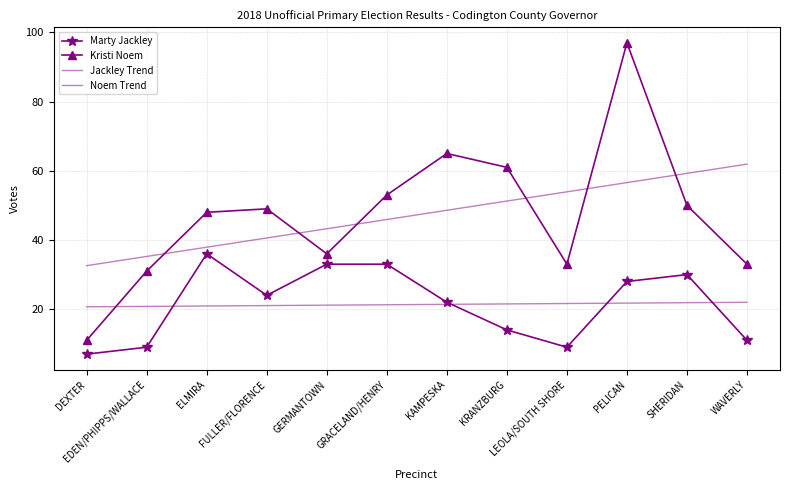

What is the average value of the Noem Trend series?

47.2